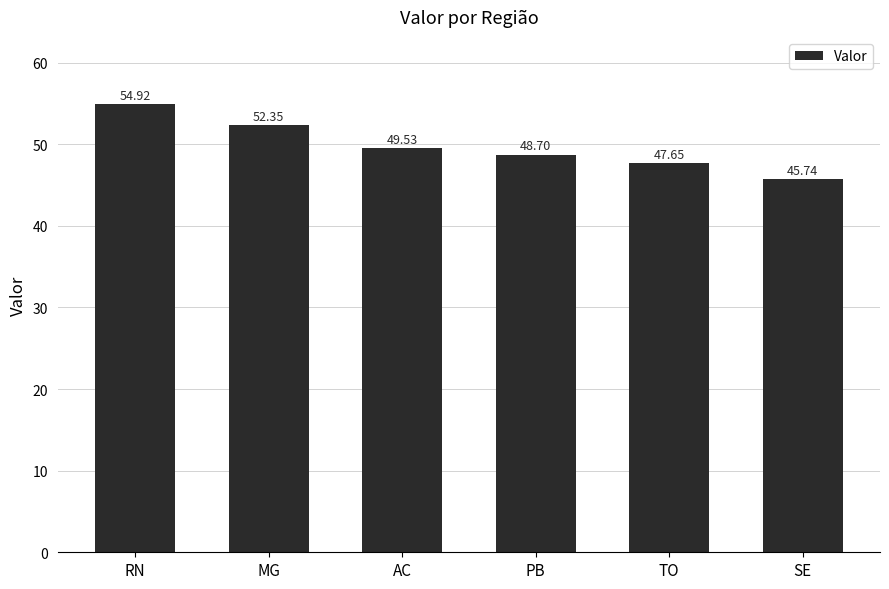

Approximately how many times larger is the value at SE compared to AC?

0.9